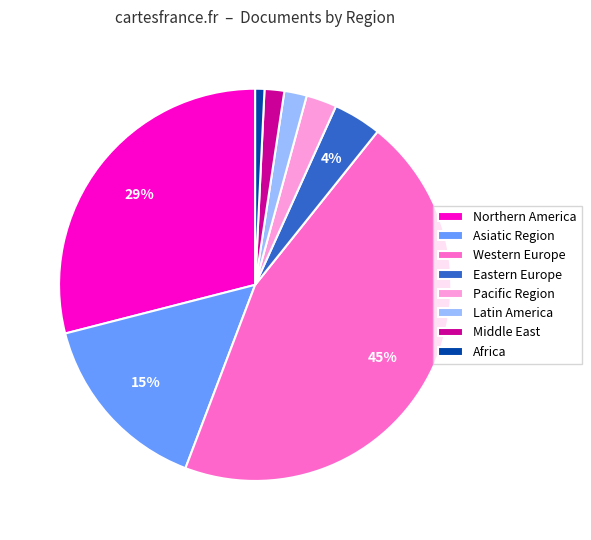

The Western Europe slice represents 45% of the pie. True or false?

True